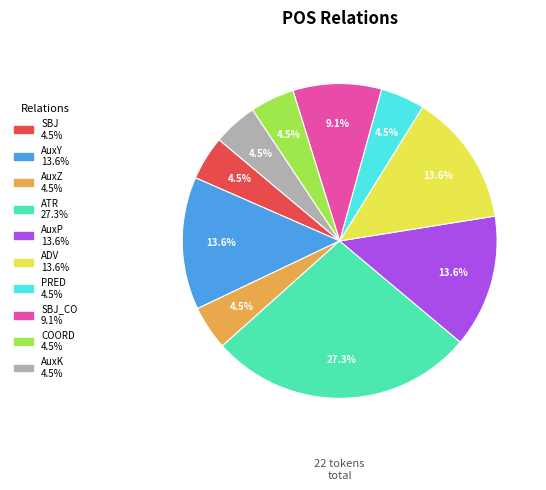

To the nearest percent, what is the difference between the largest and smallest slice percentages?

23%